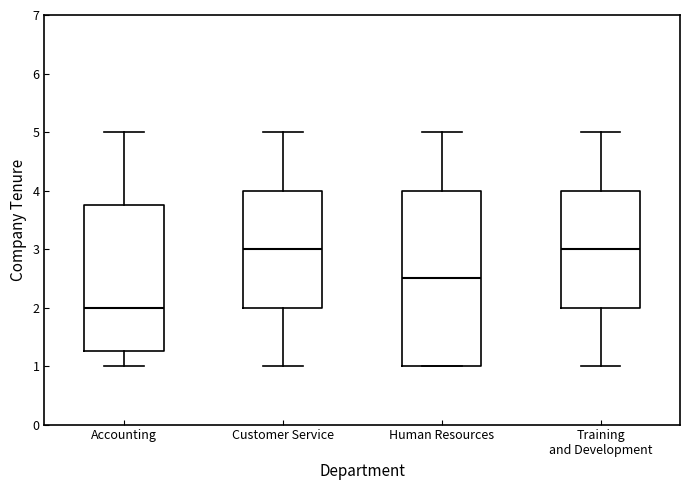

Where does the upper whisker of the box for Human Resources end on the y-axis? The values are not printed on the chart, so give them approximately, as read against the axis.

5.0